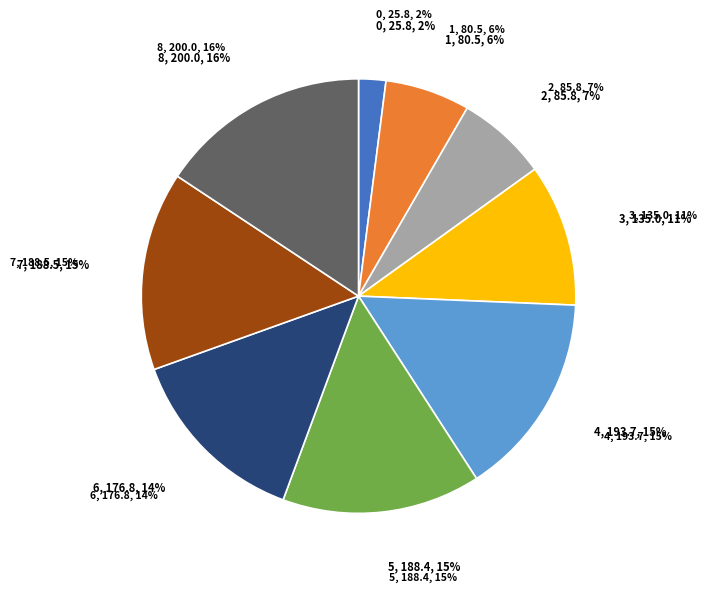

Which has a higher value, 5 or 8?

8